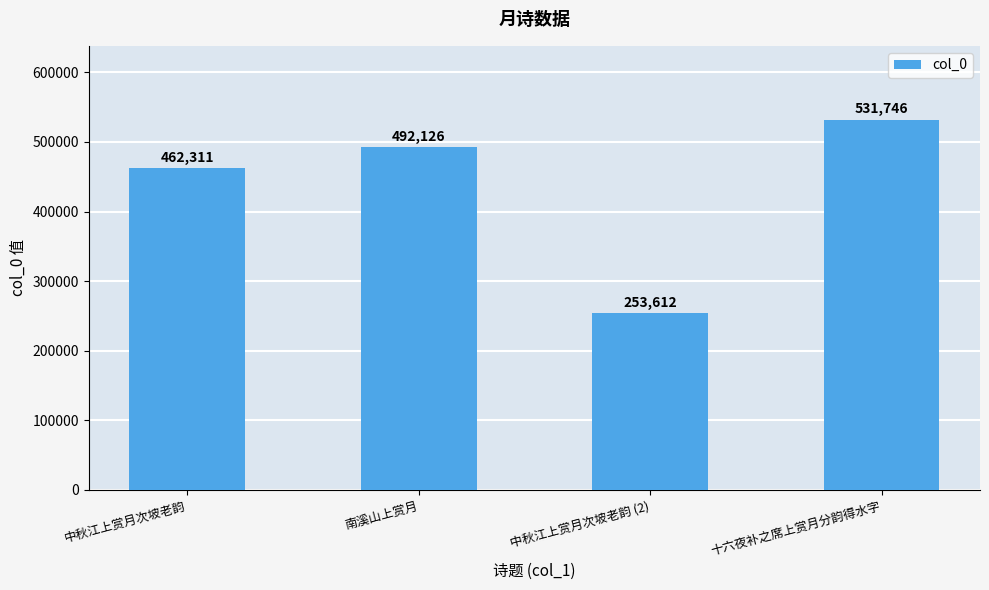

True or false: the data shows 462311 at 中秋江上赏月次坡老韵.

True